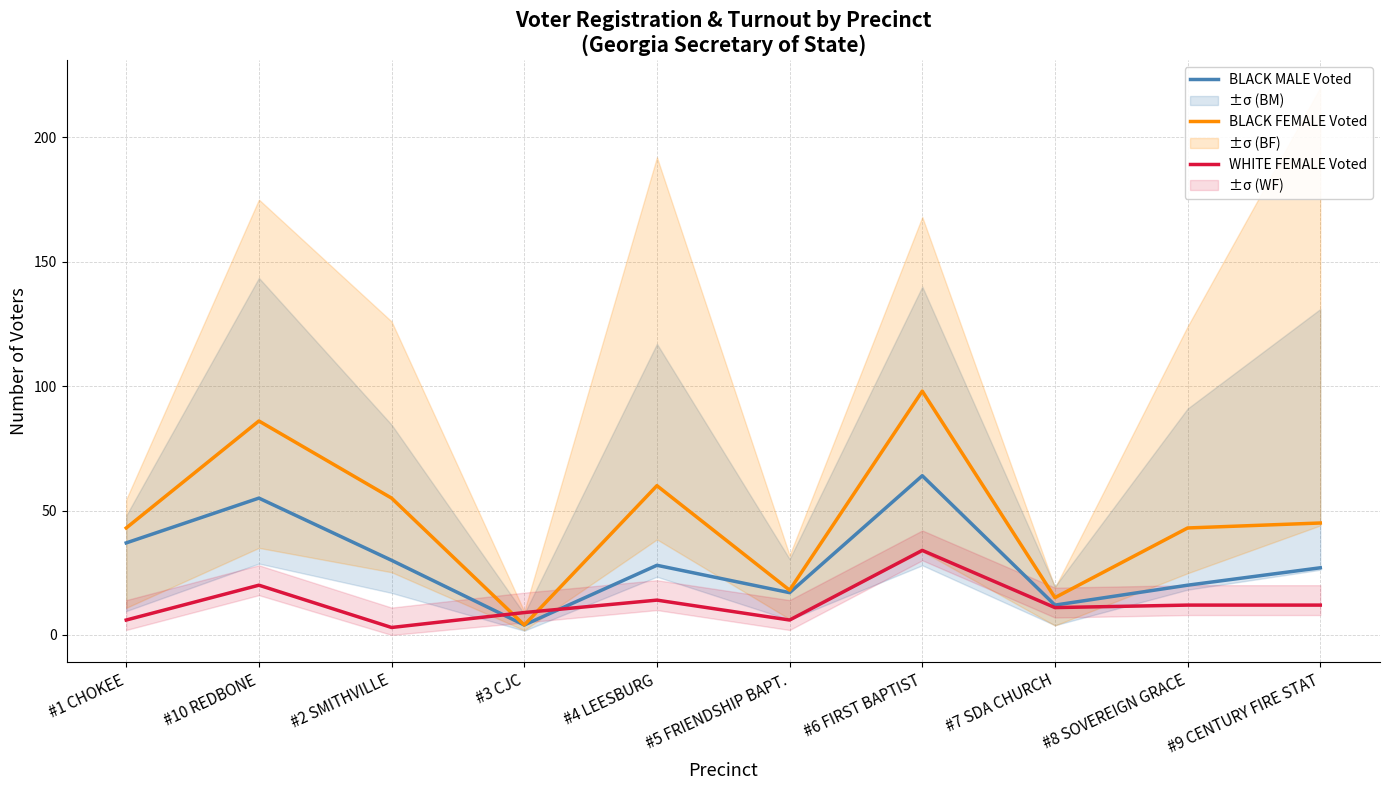

What position from the right is #4 LEESBURG?

6